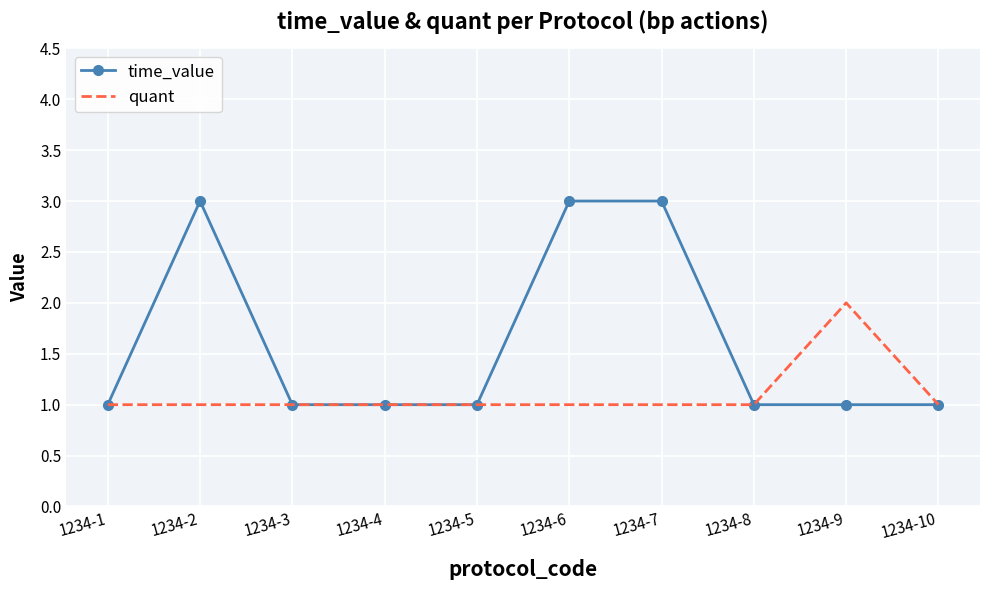

What is the maximum value shown in the chart?

3